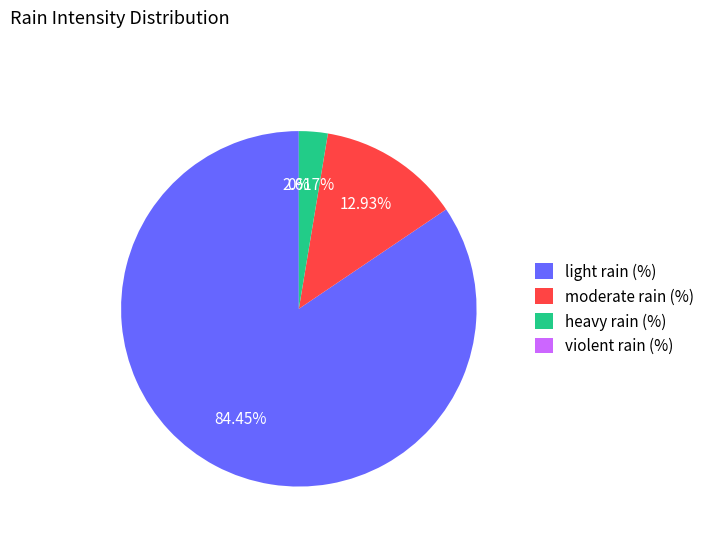

Do heavy rain (%) and moderate rain (%) together represent more than half of the pie?

No